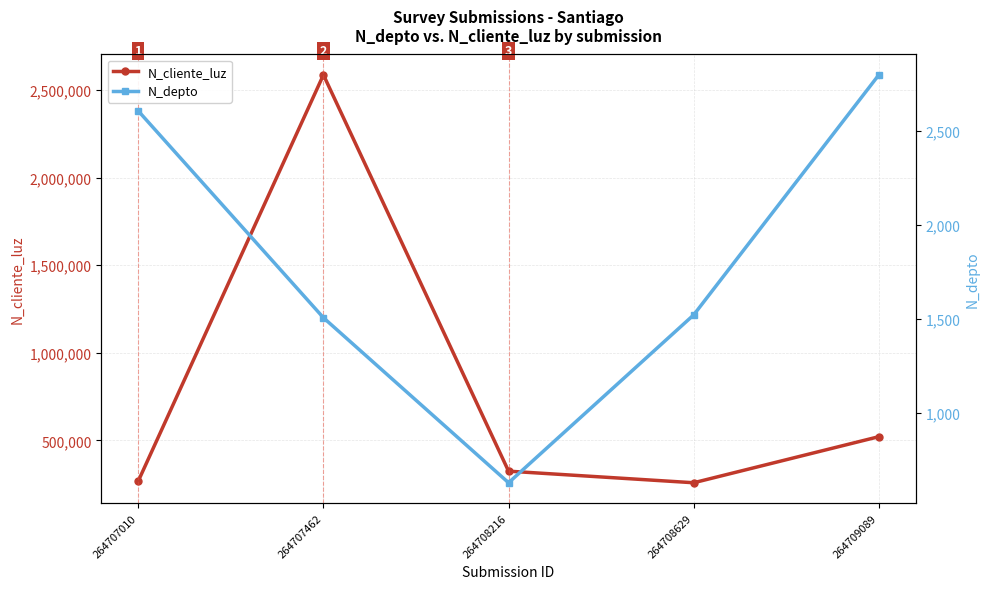

True or false: N_depto has a value of 630 at 264708216.

True